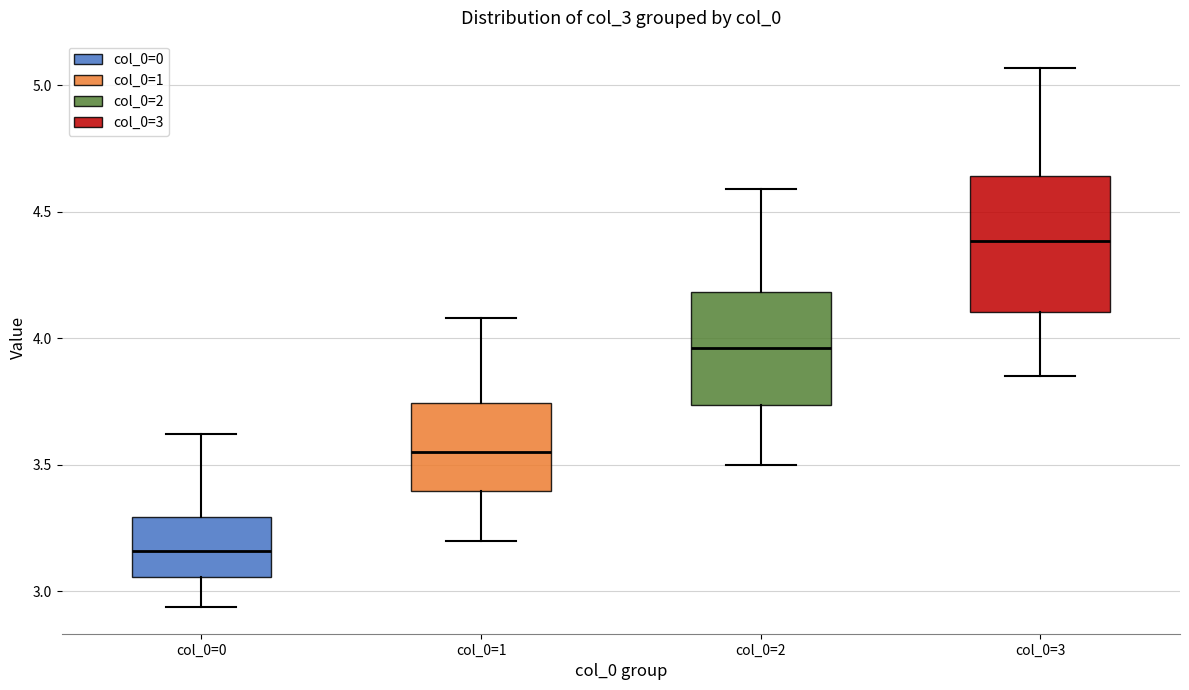

Which box has the lowest median line?

col_0=0